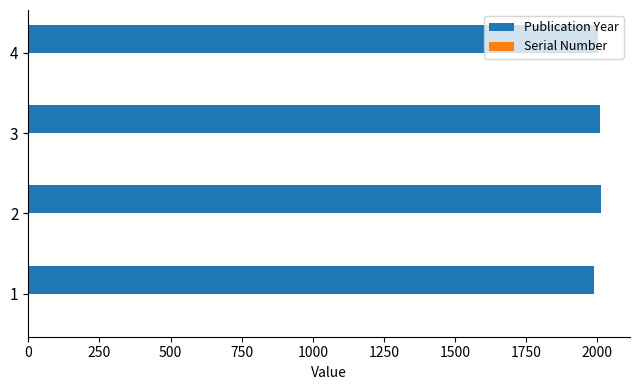

What is the average value of the Publication Year series?

2004